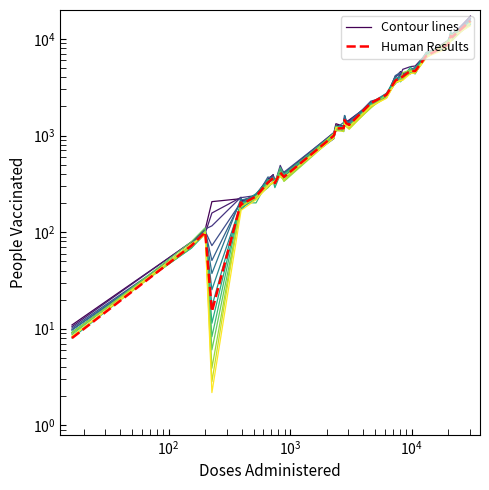

How many distinct data groups are displayed?

2